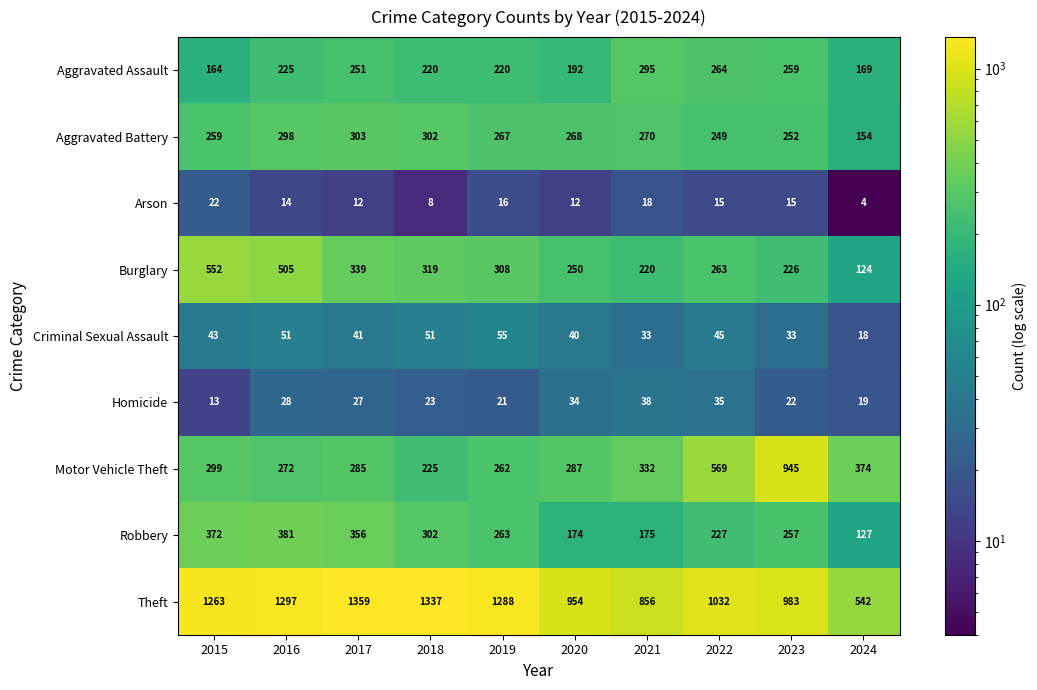

Which category has the highest value in the Theft series?

2017